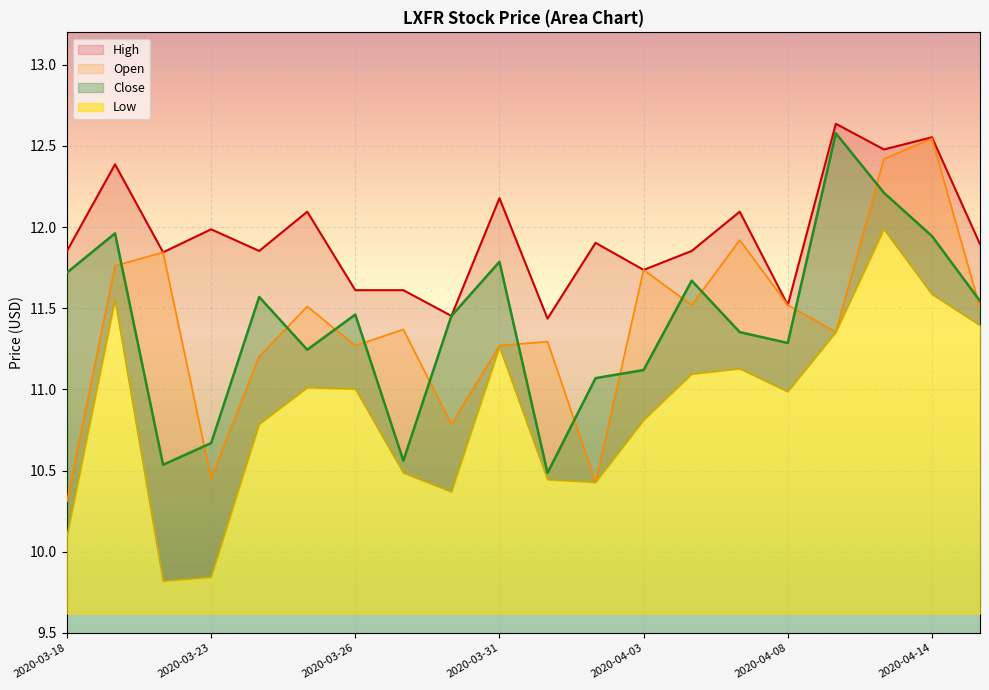

Where is the first local minimum for High?

2020-03-20